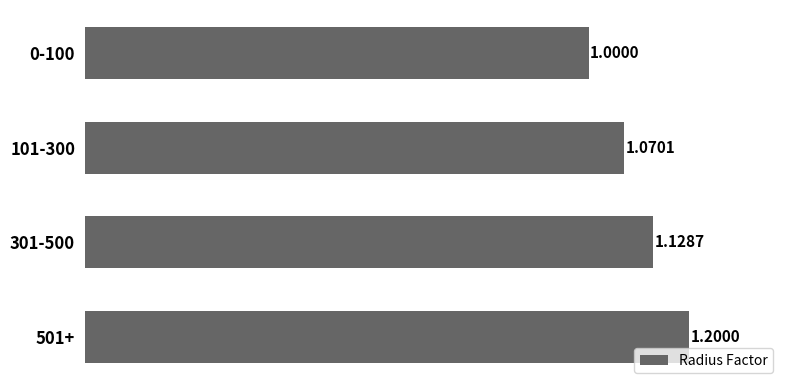

Does the chart contain any negative values?

No